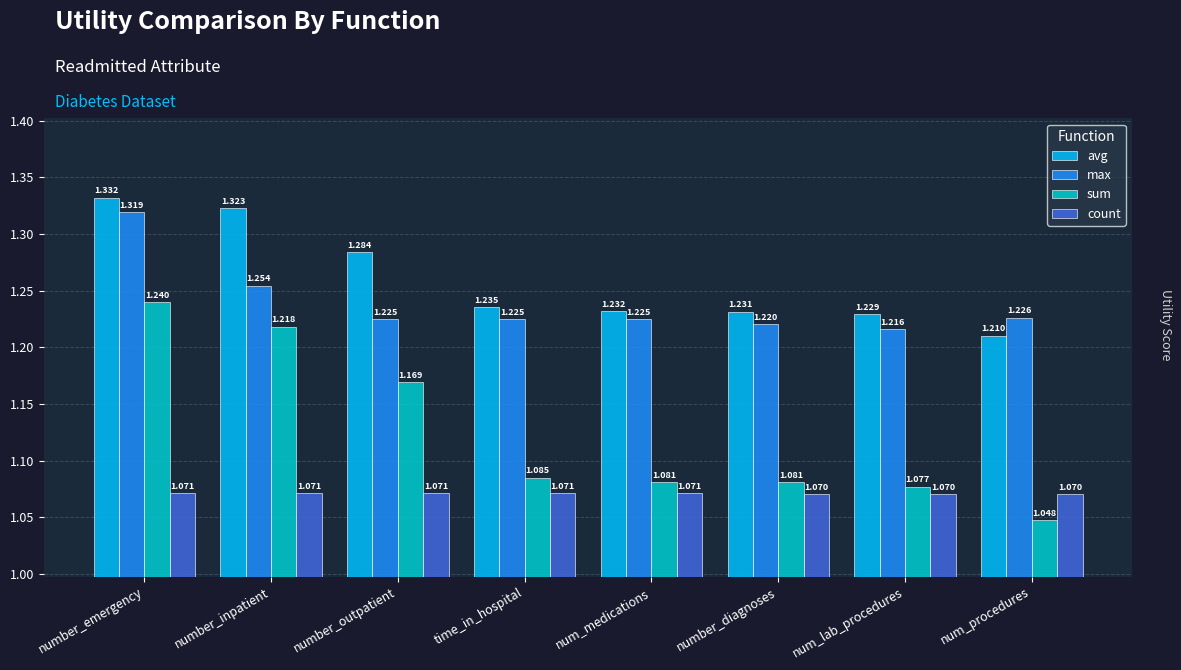

Is it true that avg equals 1.9 at number_outpatient?

False